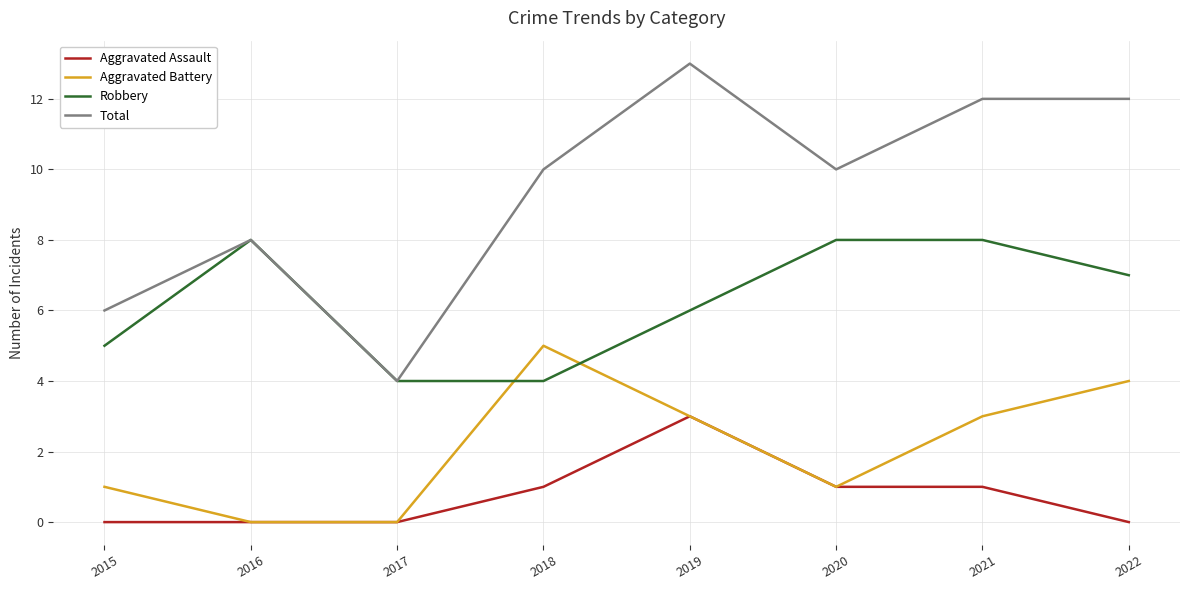

Is the value of Robbery at 2017 greater than the value of Total at 2021?

No